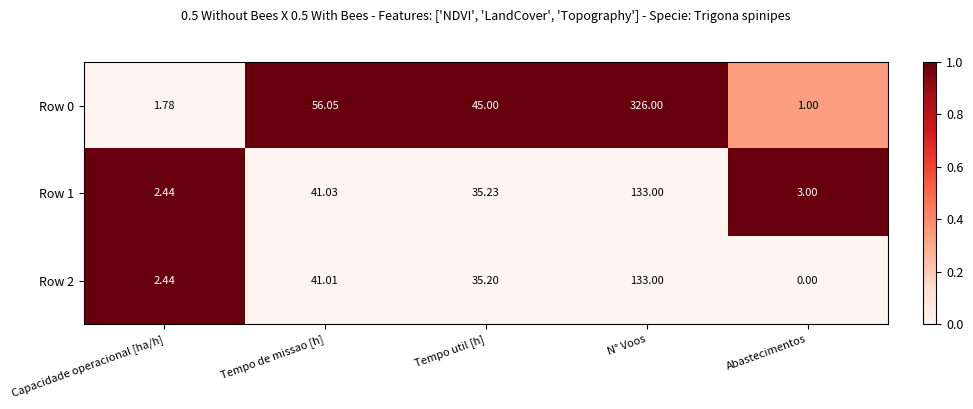

Rank the categories by Row 1 value from lowest to highest.

Capacidade operacional [ha/h], Abastecimentos, Tempo util [h], Tempo de missao [h], N° Voos